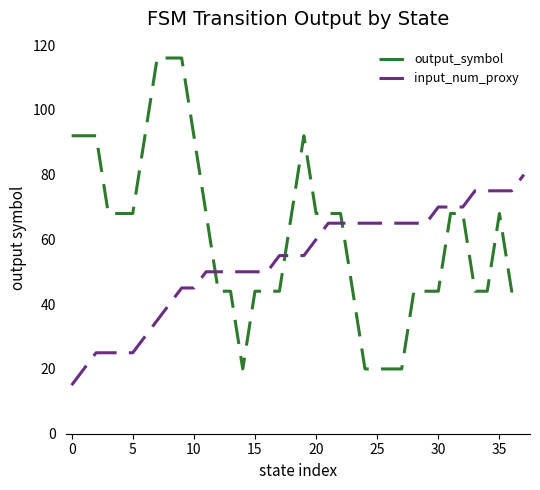

Which series has the largest range (max minus min)?

output_symbol